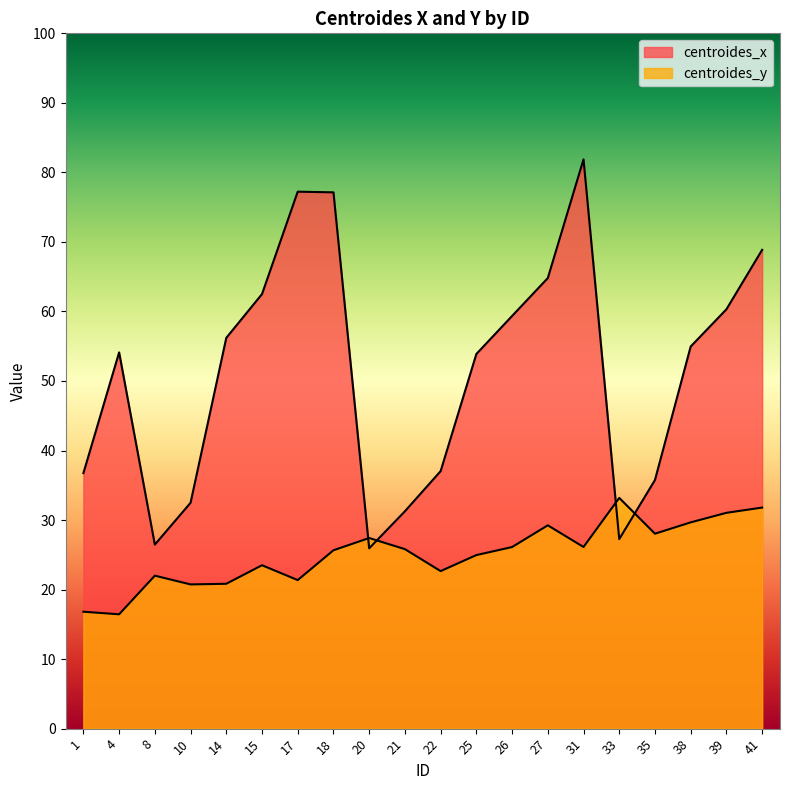

List the labels in order of centroides_x value, largest first.

31, 17, 18, 41, 27, 15, 39, 26, 14, 38, 4, 25, 22, 1, 35, 10, 21, 33, 8, 20